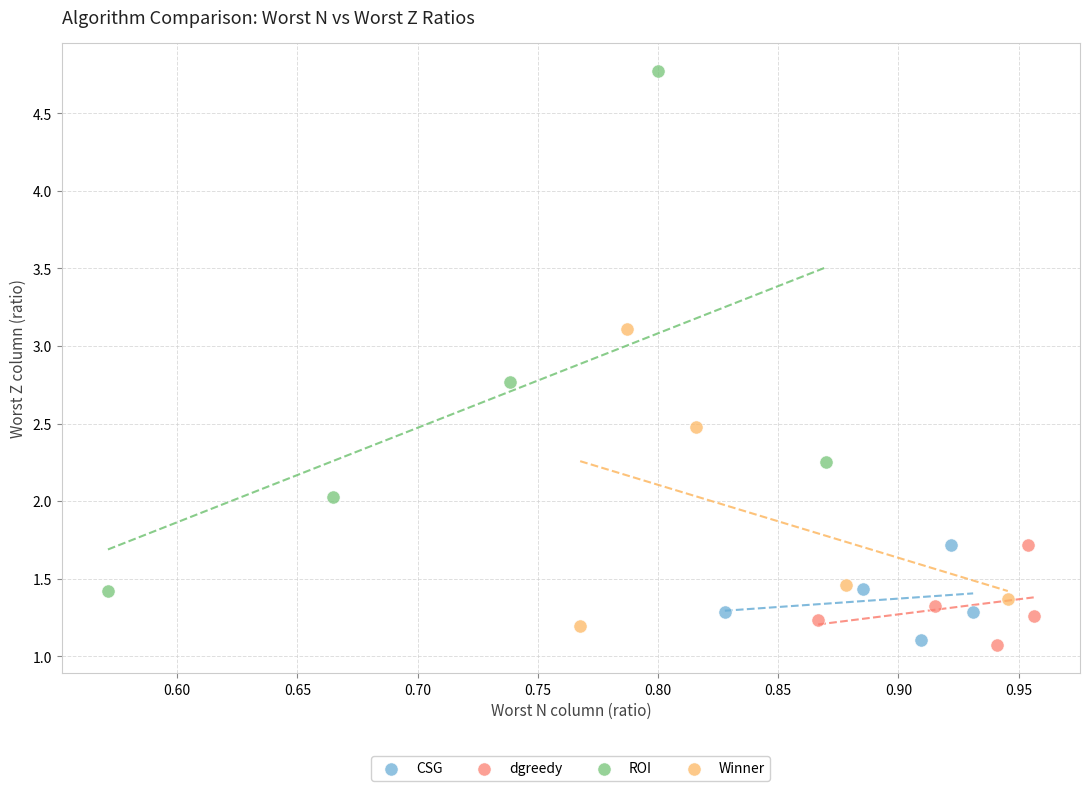

Which series reaches the maximum Y coordinate?

ROI